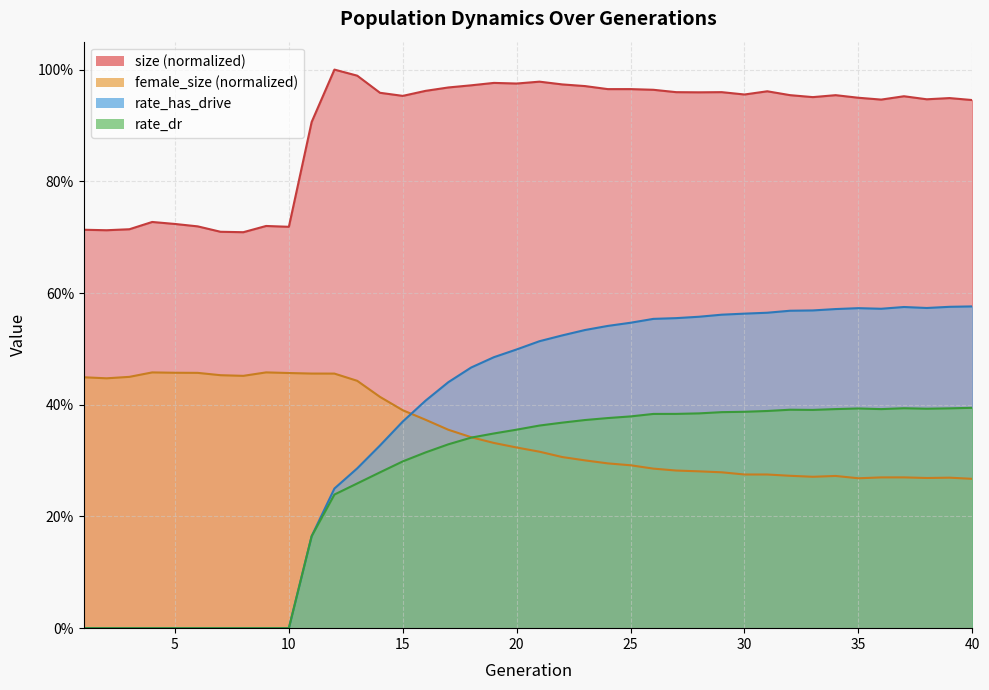

Which has a higher value, 6 or 27?

27